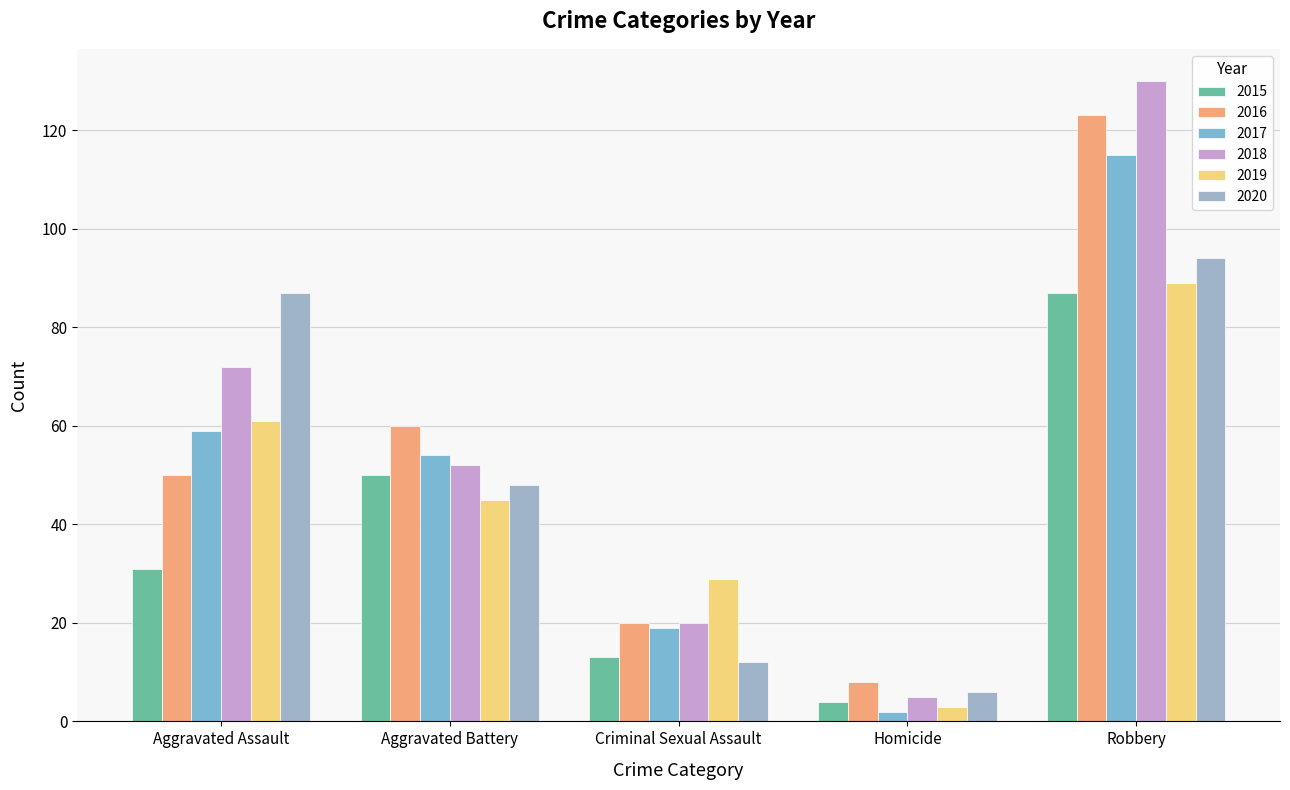

What is the difference between the second highest and minimum values in the 2017 series?

57